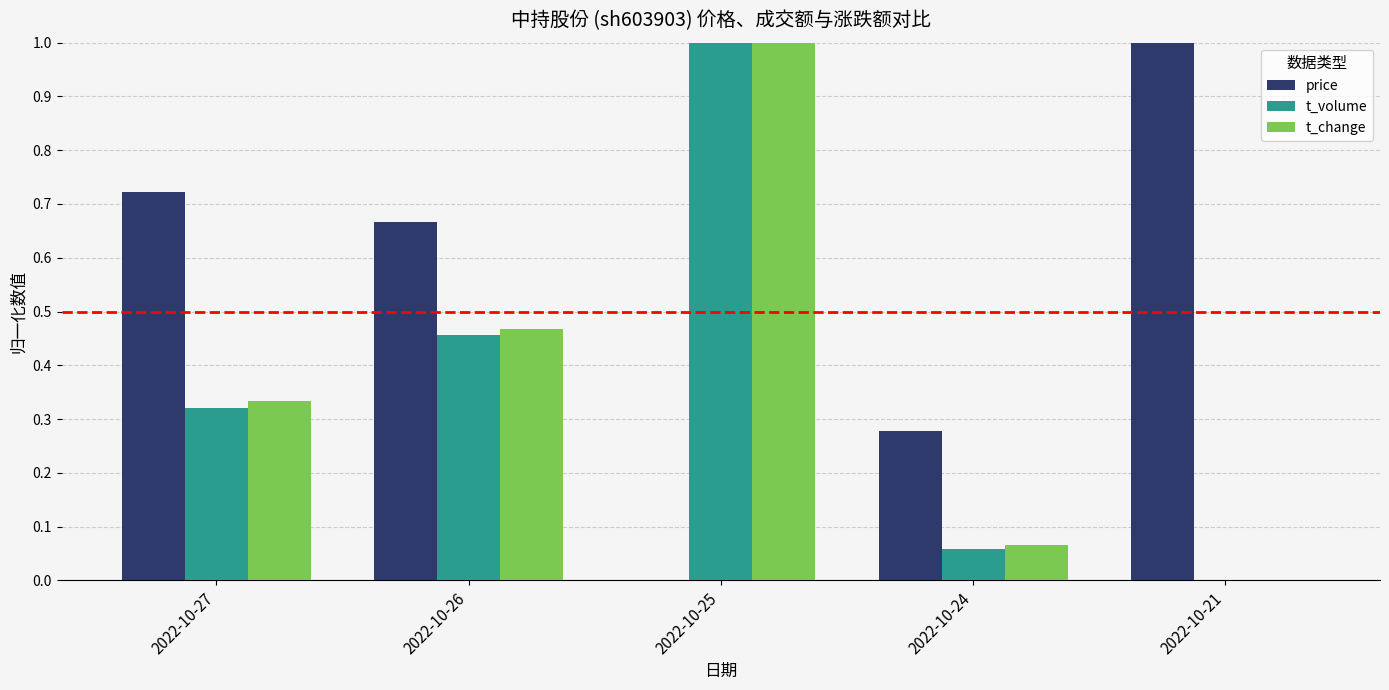

What is the total value across all series at 2022-10-25?

2.0